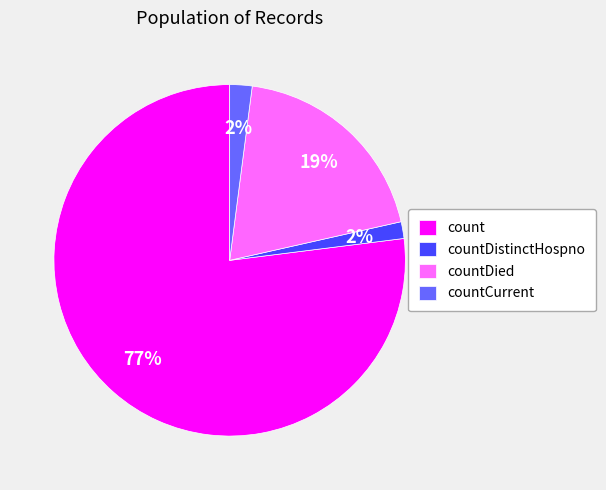

How many slices are in this pie chart?

4